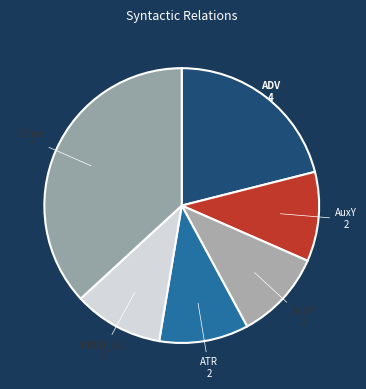

Count the number of slices in the pie.

6